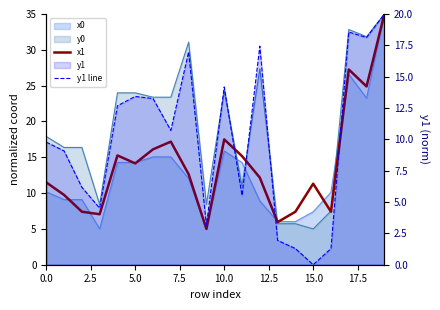

Which series has the widest spread of values?

x1